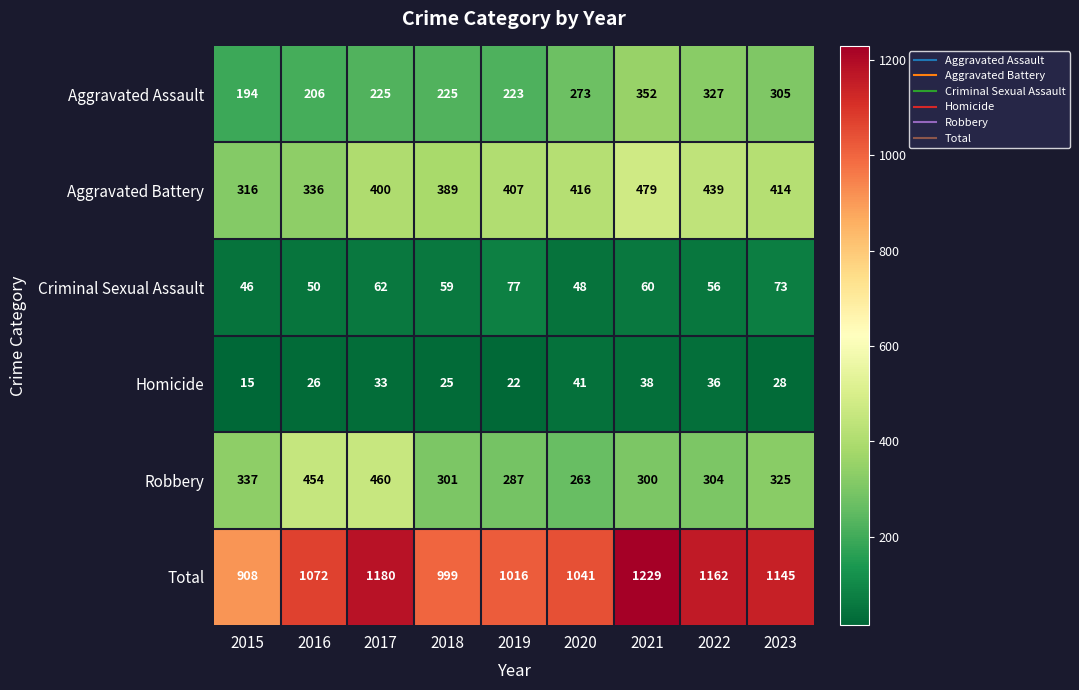

True or false: Homicide has a value of 25 at 2018.

True